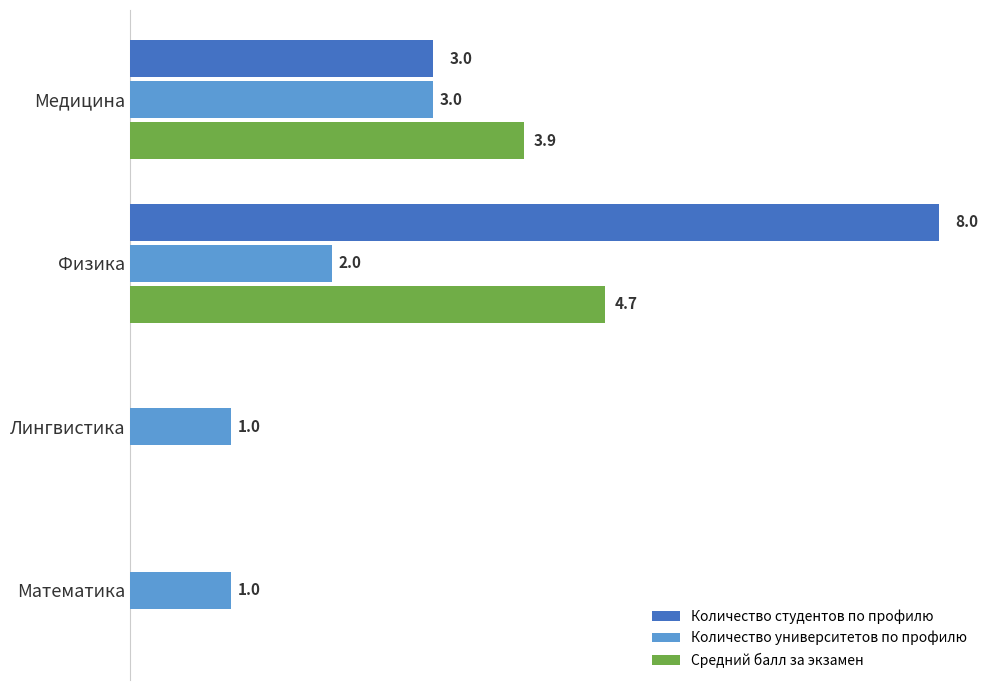

At which label is Средний балл за экзамен closest to 2?

Медицина